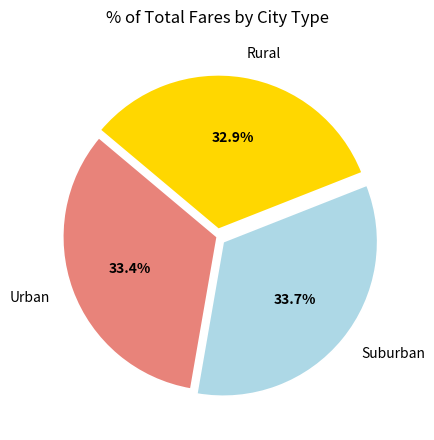

Combined, do Suburban and Rural account for over 50%?

Yes